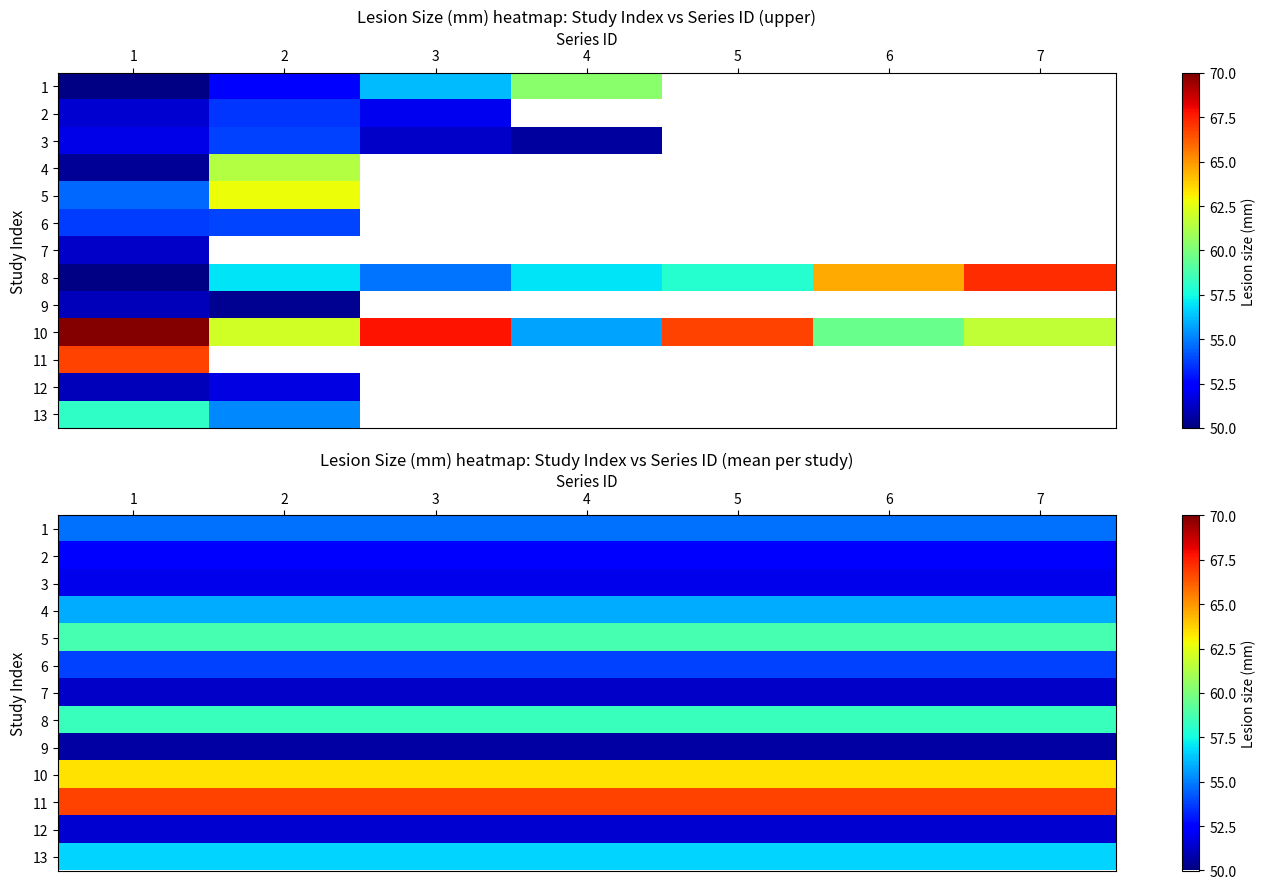

At which category is the sum across all series the highest?

1